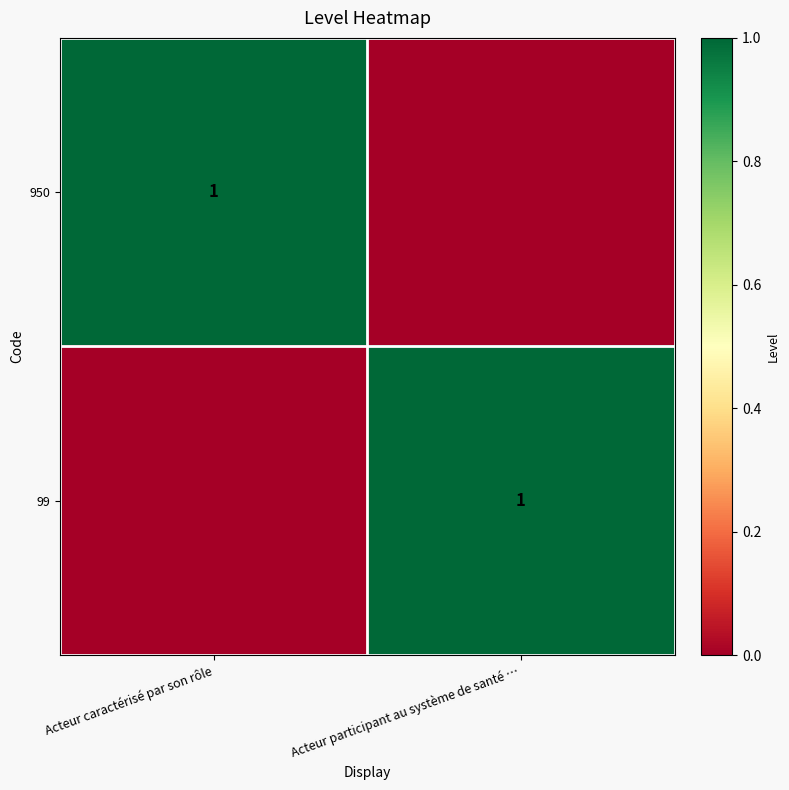

True or false: 99 has a value of 0 at Acteur participant au système de santé ….

False